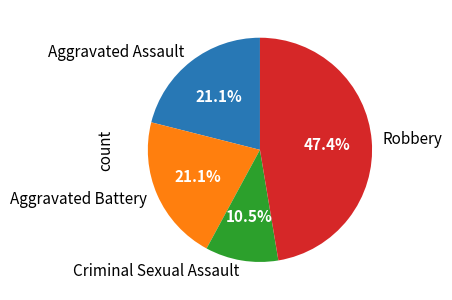

Between Aggravated Assault and Robbery, which is larger?

Robbery